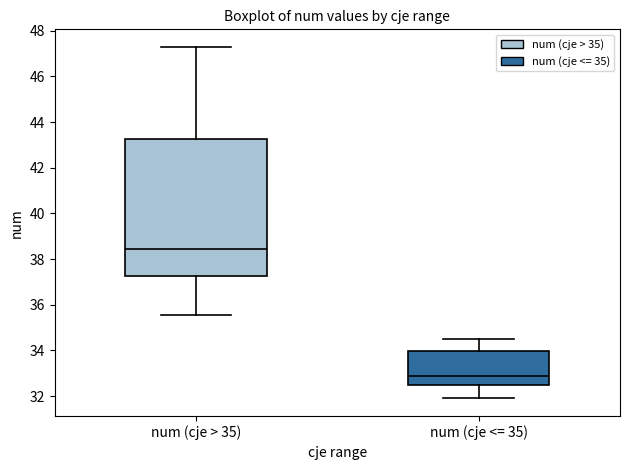

Where is the lower edge of the box for num (cje <= 35) on the y-axis? The values are not printed on the chart, so give them approximately, as read against the axis.

32.4